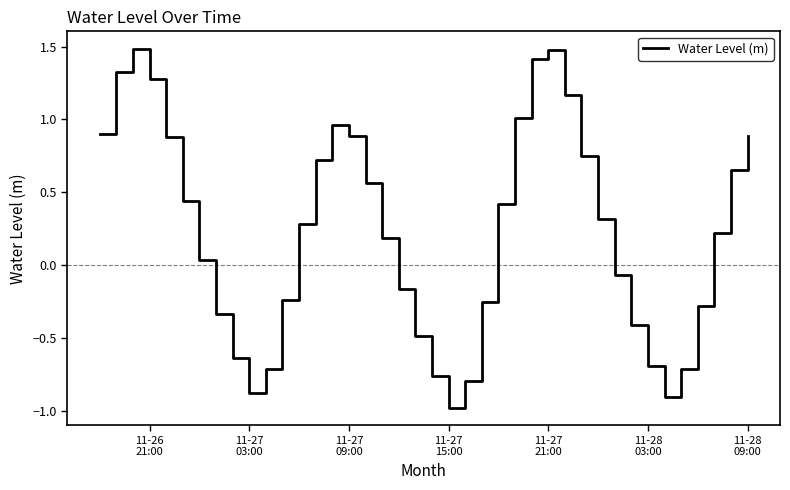

What is the difference between the maximum and minimum values?

2.5